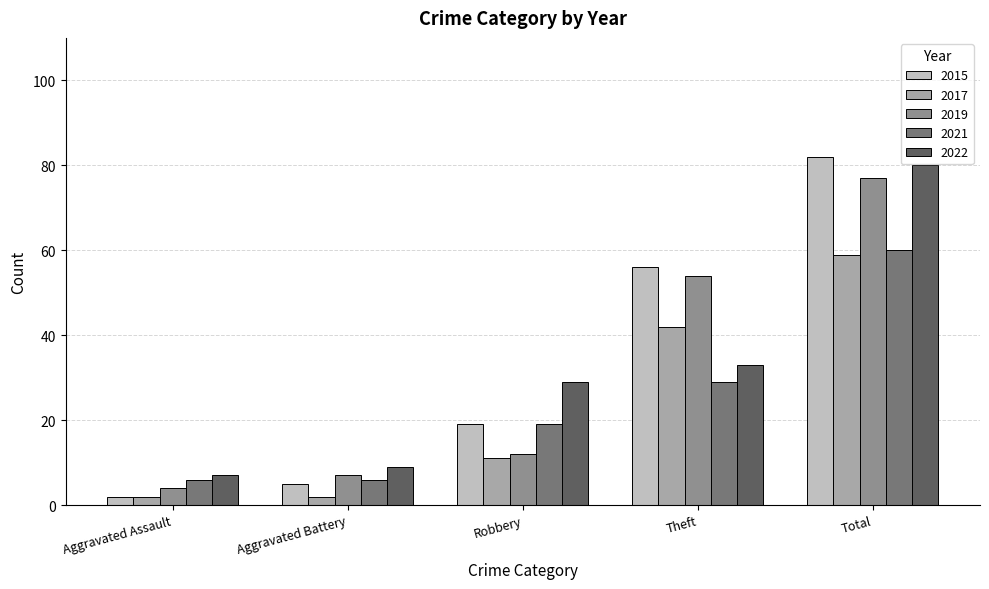

Is it true that 2019 equals 4 at Aggravated Assault?

True